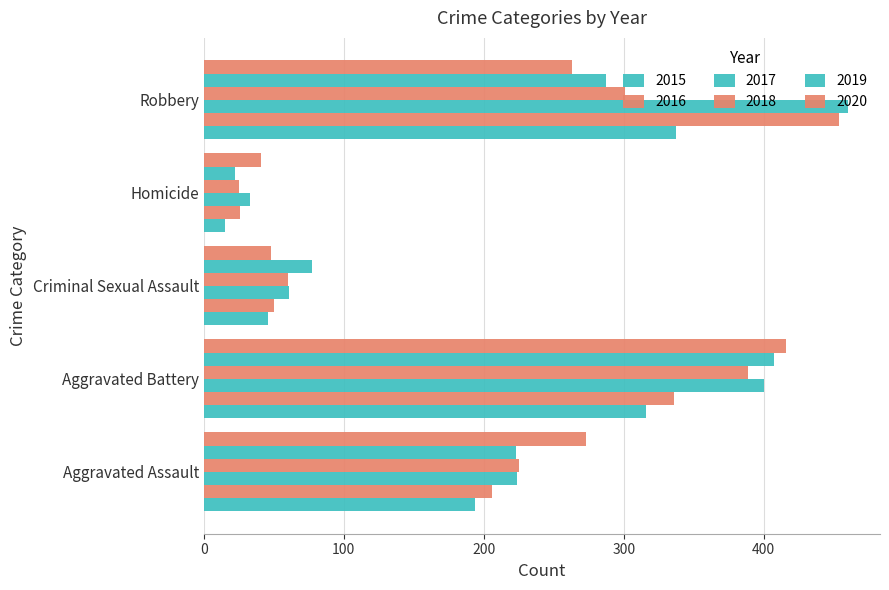

Which series has the largest total across all categories?

2017